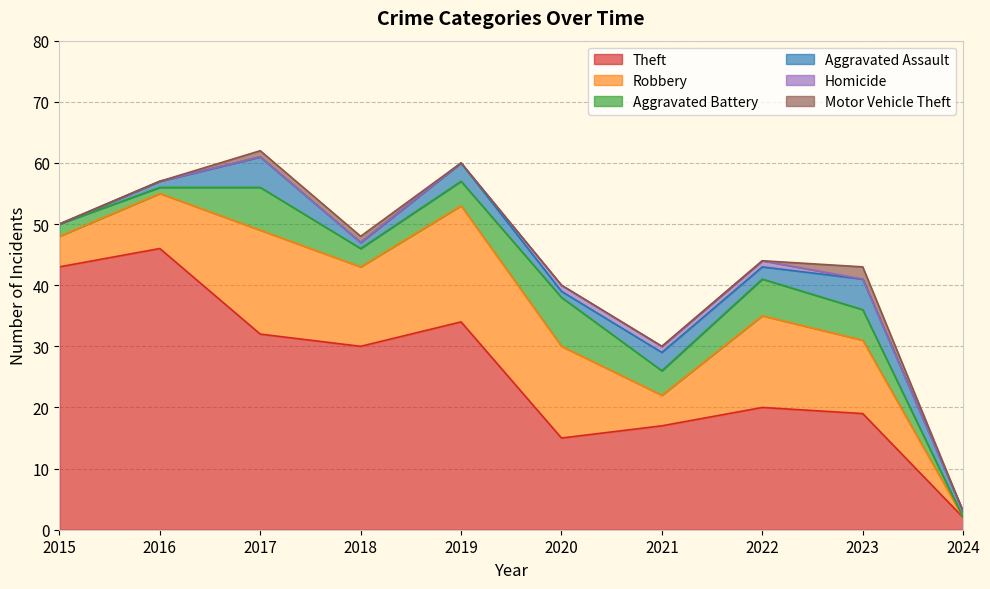

Does the chart display data point markers on the line(s)?

No